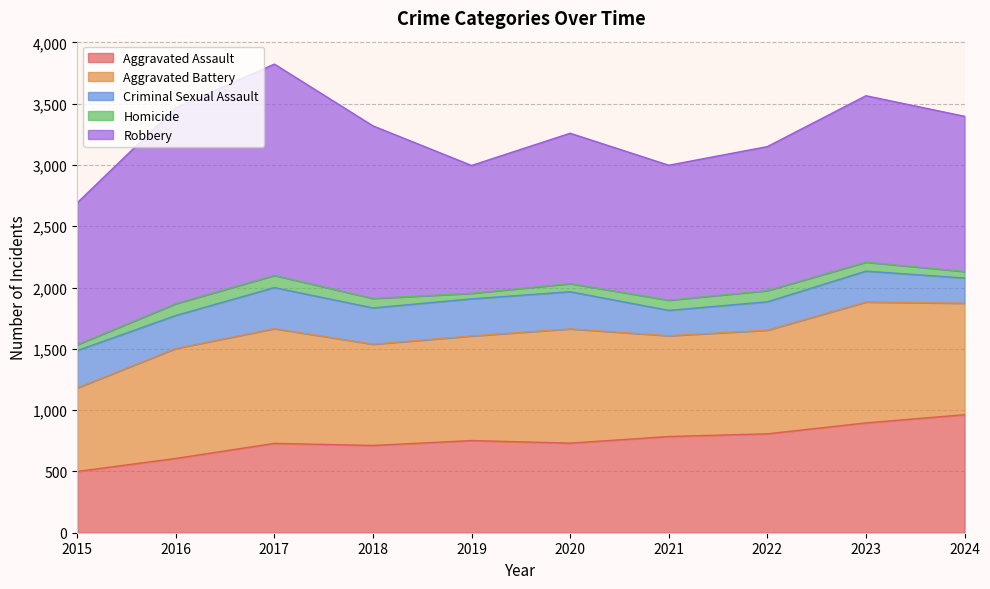

Is the value of Homicide at 2015 greater than the value of Aggravated Assault at 2018?

No